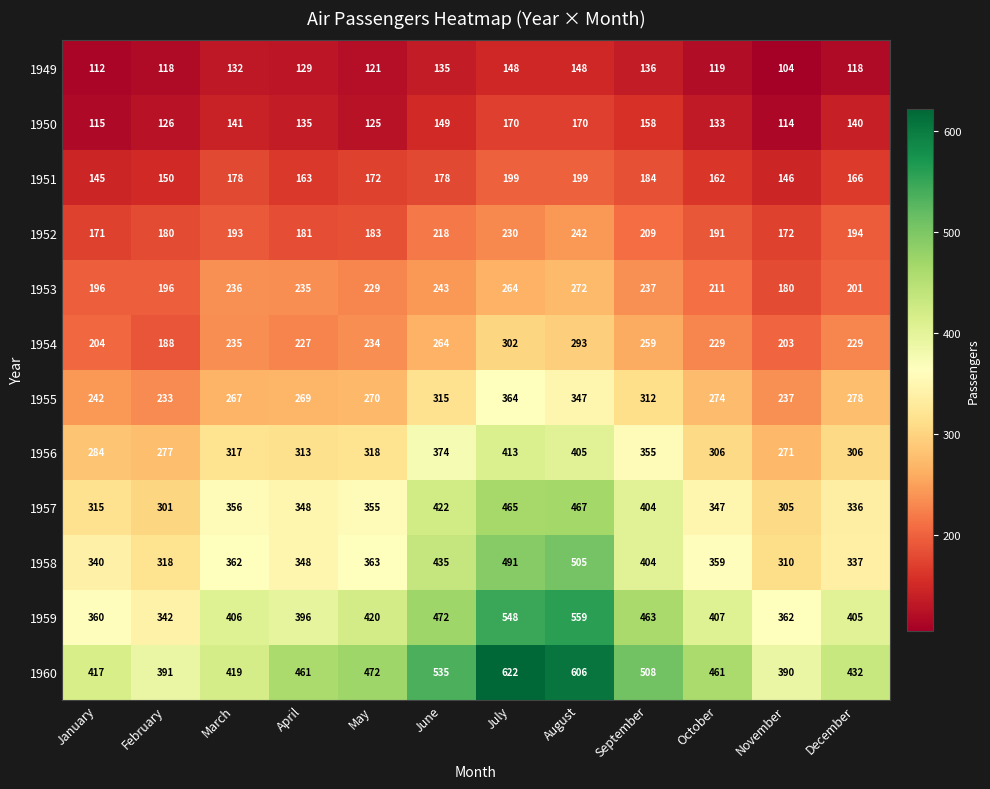

What is the spread (max minus min) of values at April?

332